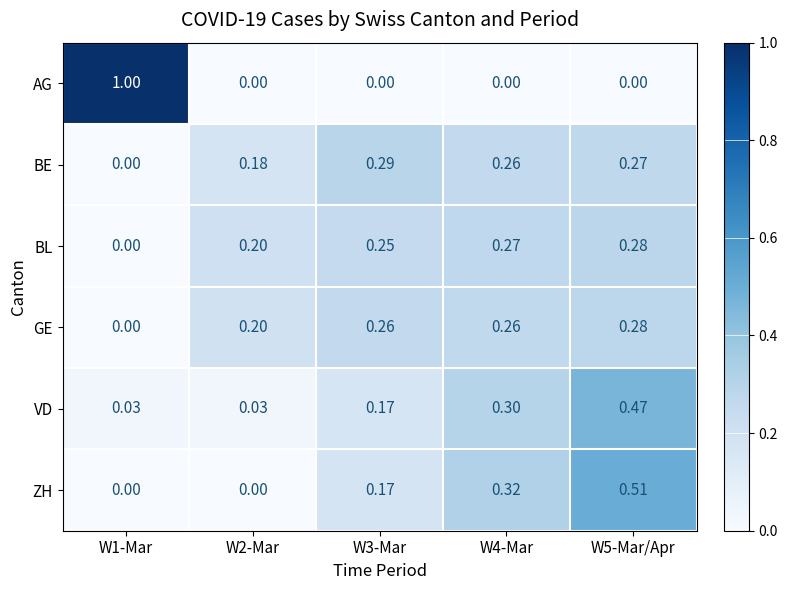

Between W2-Mar and W3-Mar, which series saw the biggest shift?

ZH